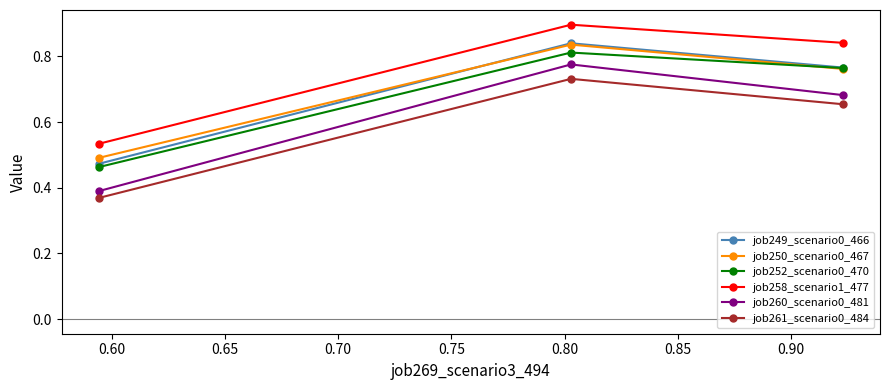

Which series has the largest range (max minus min)?

job260_scenario0_481